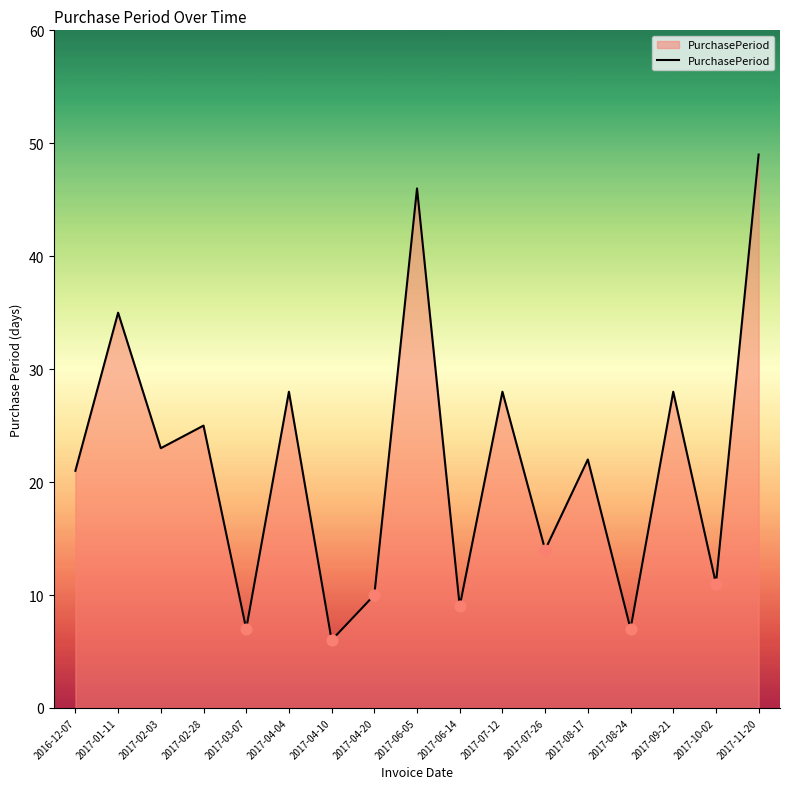

What is the change in value from 2017-04-20 to 2017-10-02?

+1